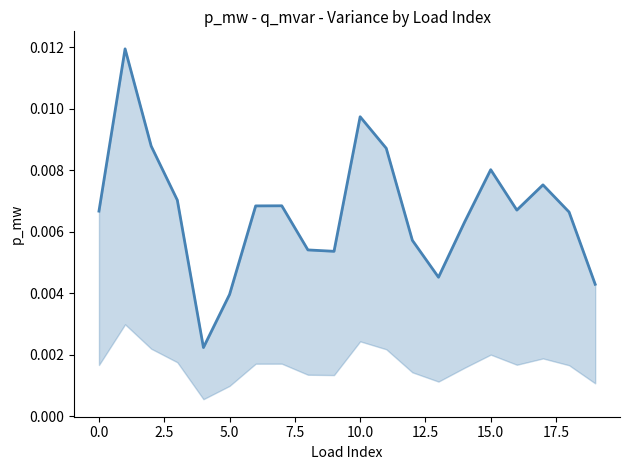

True or false: the data shows 0.0 at 17.

True